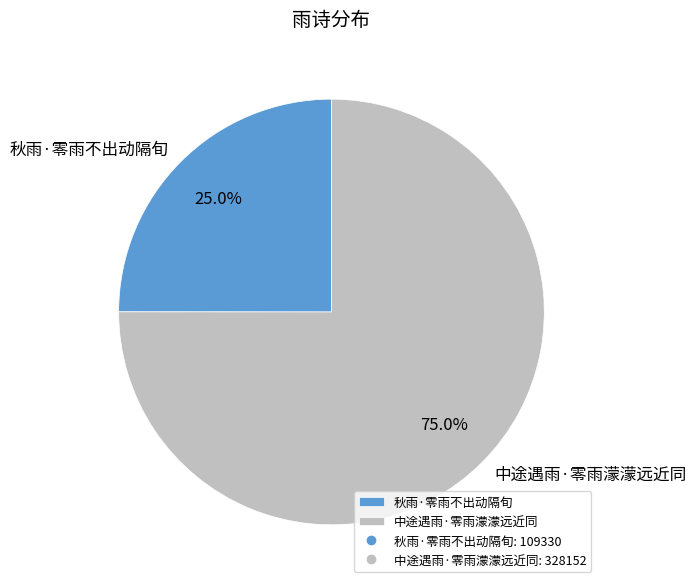

To the nearest percent, what is the combined percentage of 秋雨·零雨不出动隔旬 and 中途遇雨·零雨濛濛远近同?

100%